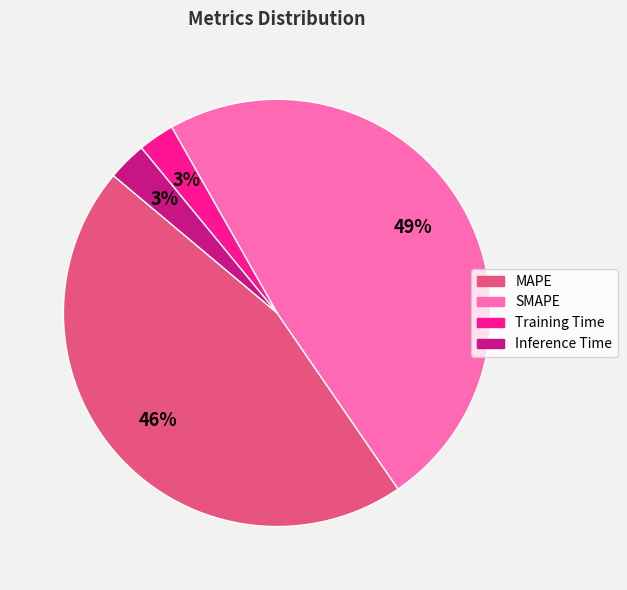

Is it true that SMAPE is 61% of the pie?

False